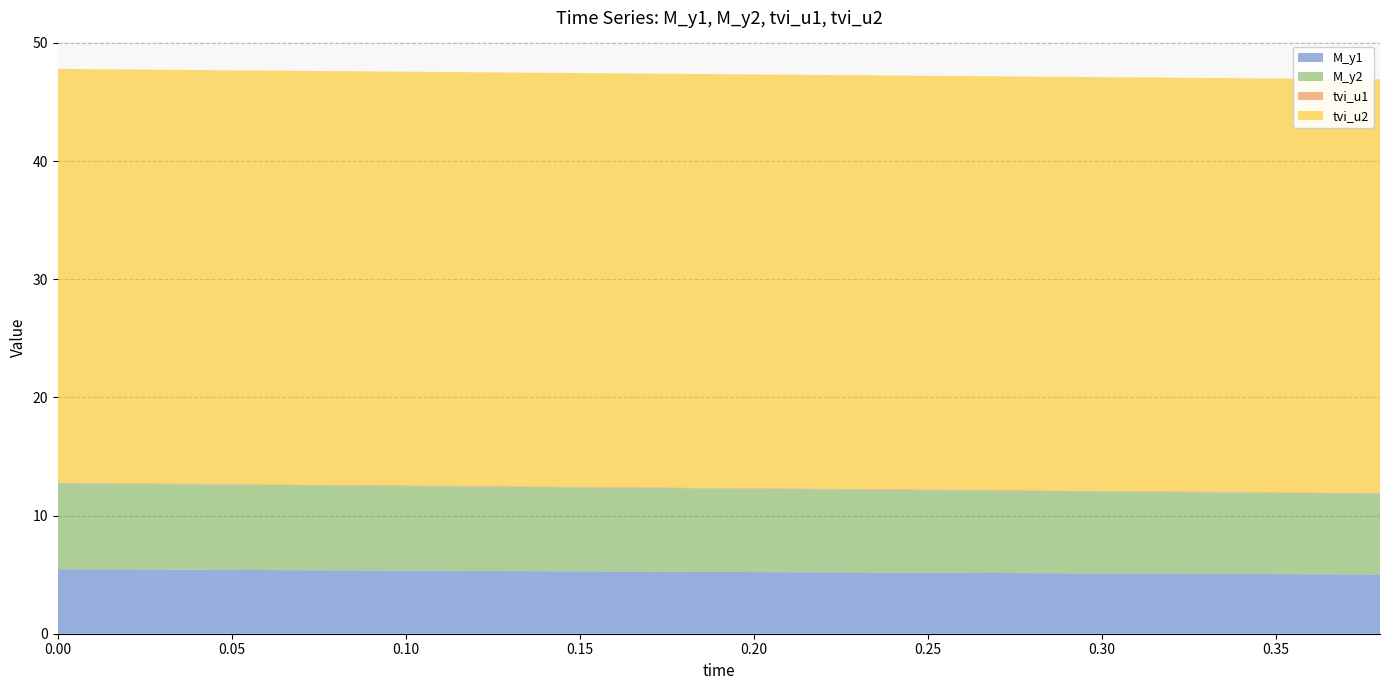

Reading left to right, what are all the values shown in this chart?

M_y1: 0.0=5.5	0.02=5.4	0.04=5.4	0.06=5.4	0.08=5.4	0.1=5.3	0.12=5.3	0.14=5.3	0.16=5.3	0.18=5.2	0.2=5.2	0.22=5.2	0.24=5.2	0.26=5.1	0.28=5.1	0.3=5.1	0.32=5.1	0.34=5.1	0.36=5.0	0.38=5.0
M_y2: 0.0=7.3	0.02=7.2	0.04=7.2	0.06=7.2	0.08=7.2	0.1=7.2	0.12=7.1	0.14=7.1	0.16=7.1	0.18=7.1	0.2=7.0	0.22=7.0	0.24=7.0	0.26=7.0	0.28=7.0	0.3=6.9	0.32=6.9	0.34=6.9	0.36=6.9	0.38=6.8
tvi_u1: 0.0=0.1	0.02=0.1	0.04=0.1	0.06=0.1	0.08=0.1	0.1=0.1	0.12=0.1	0.14=0.1	0.16=0.1	0.18=0.1	0.2=0.1	0.22=0.1	0.24=0.1	0.26=0.1	0.28=0.1	0.3=0.1	0.32=0.1	0.34=0.1	0.36=0.1	0.38=0.1
tvi_u2: 0.0=35.0	0.02=35.0	0.04=35.0	0.06=35.0	0.08=35.0	0.1=35.0	0.12=35.0	0.14=35.0	0.16=35.0	0.18=35.0	0.2=35.0	0.22=35.0	0.24=35.0	0.26=35.0	0.28=35.0	0.3=35.0	0.32=35.0	0.34=35.0	0.36=35.0	0.38=35.0